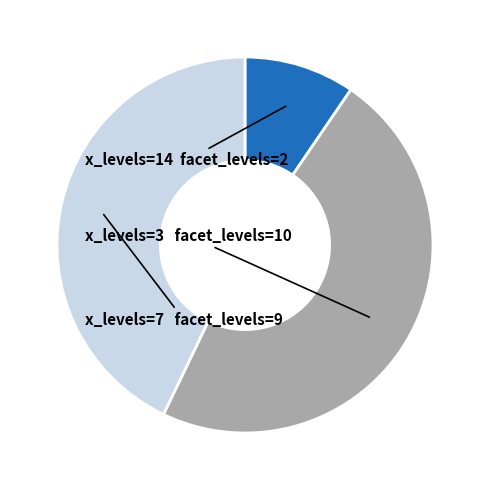

Is there any slice that represents more than half of the pie?

No